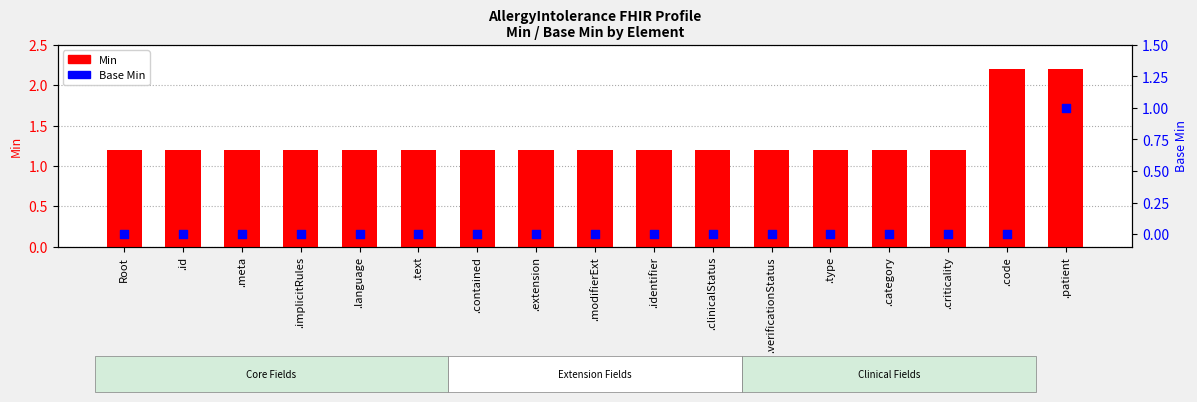

Which series has the largest Y range (max minus min)?

Min